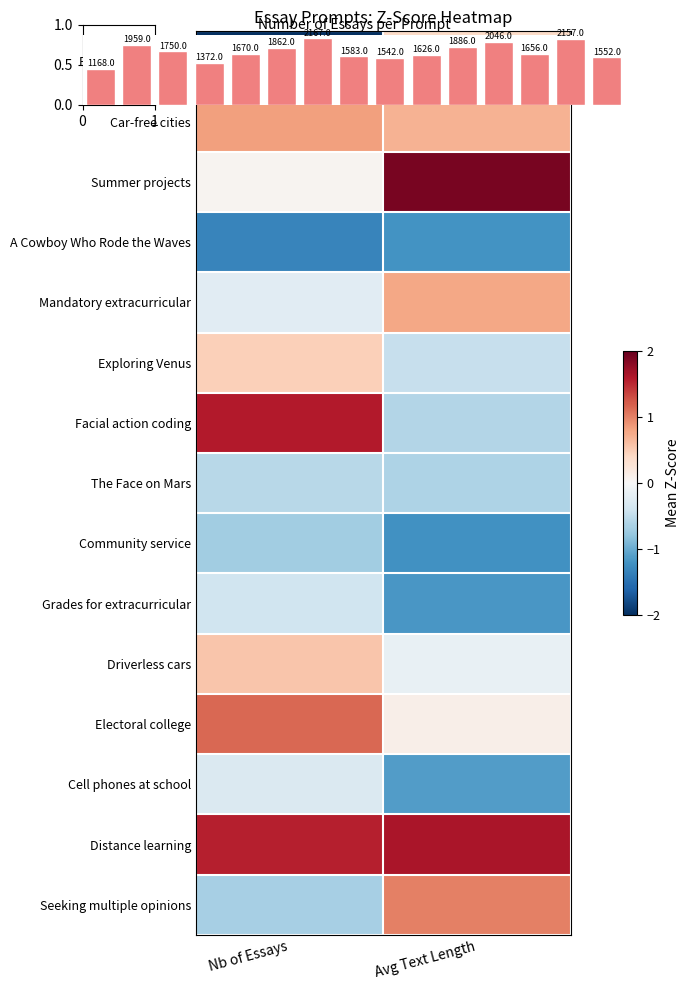

Read the Grades for extracurricular value at Nb of Essays.

-0.4